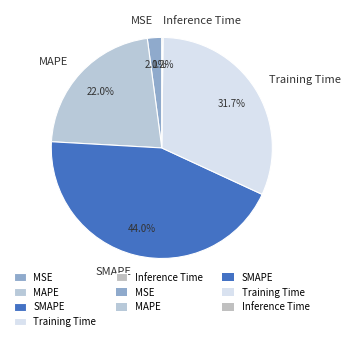

Which category has the biggest portion of the pie?

SMAPE